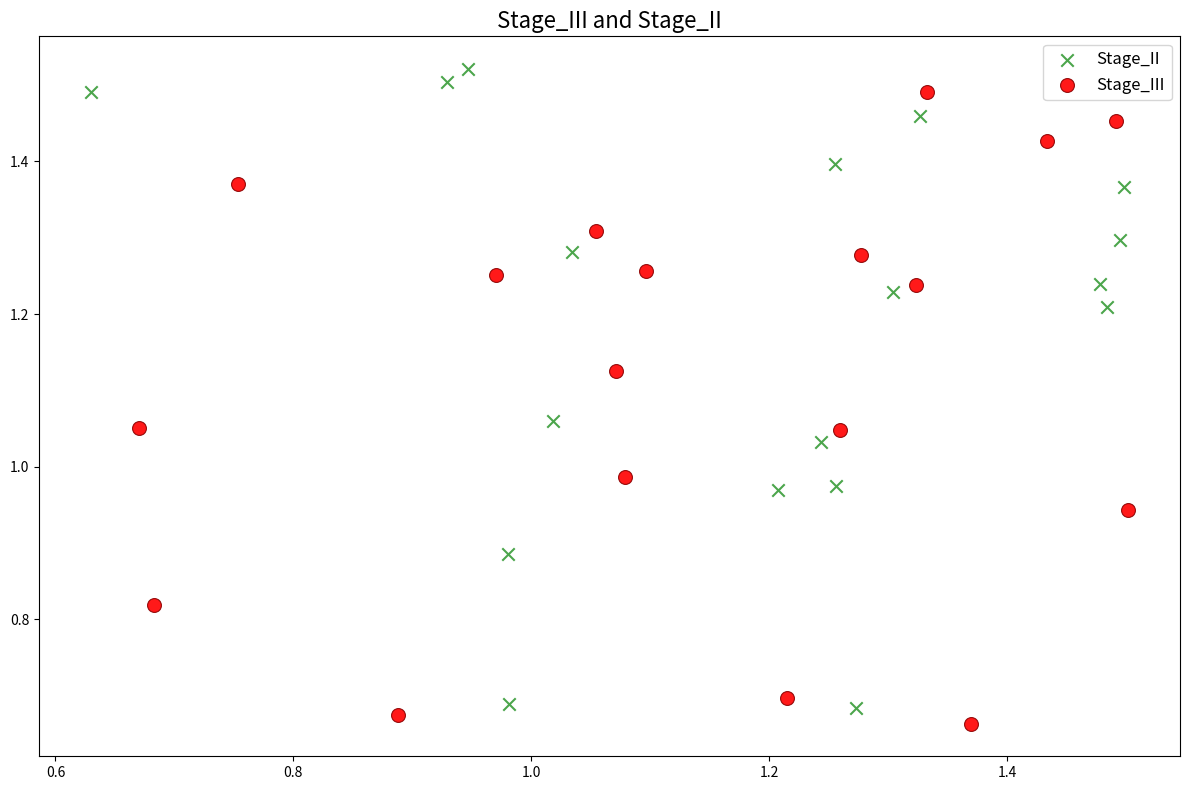

Which series reaches the maximum Y coordinate?

Stage_II